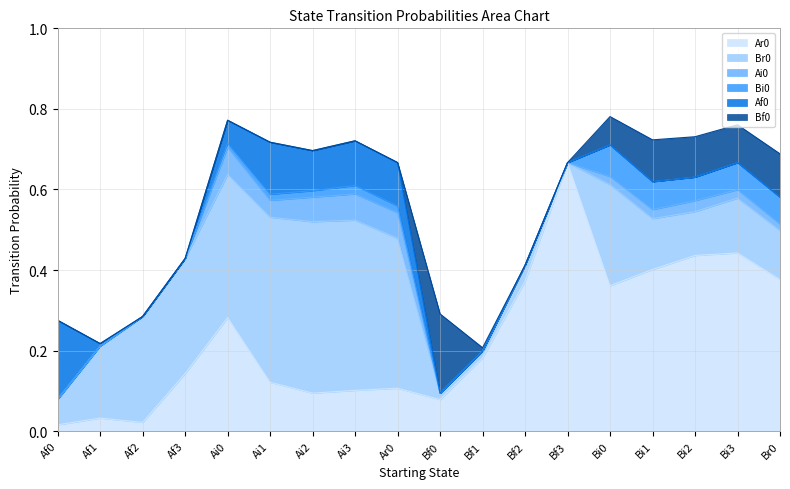

What is the sum of the Ar0 values at Ai2 and Af2?

0.1